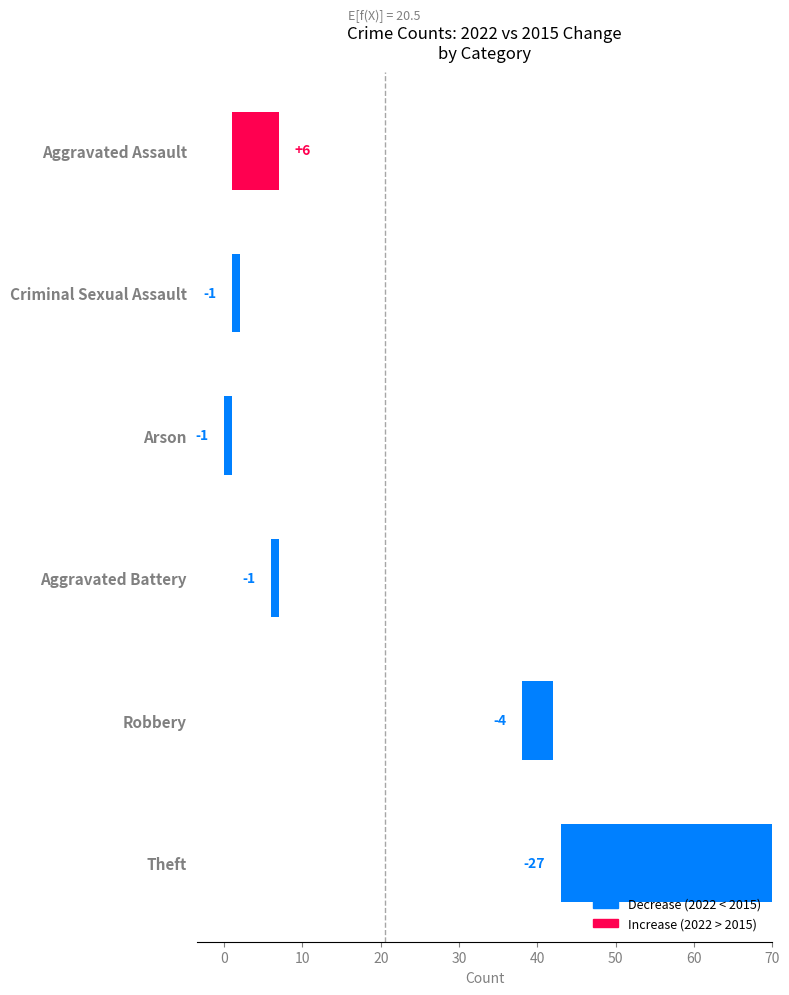

How many values exceed -1?

1